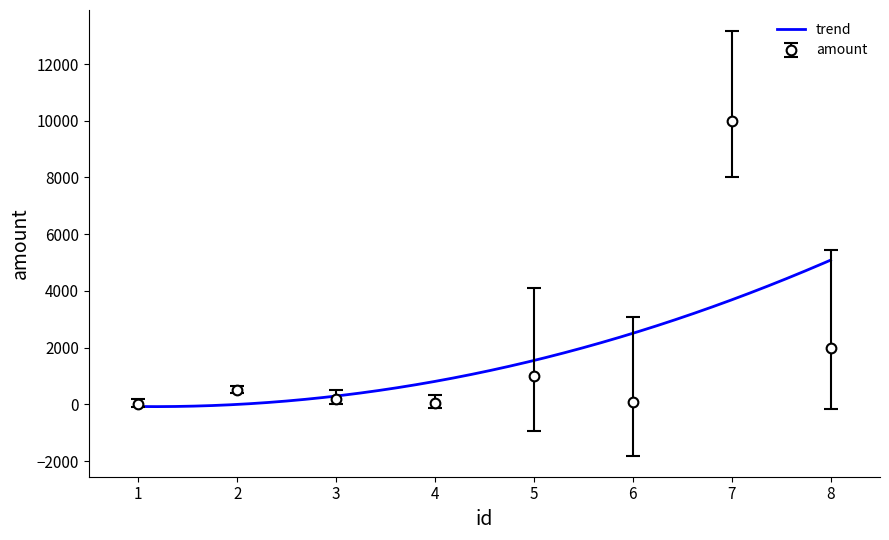

In amount, how many points are lower than both neighbors (excluding endpoints)?

2